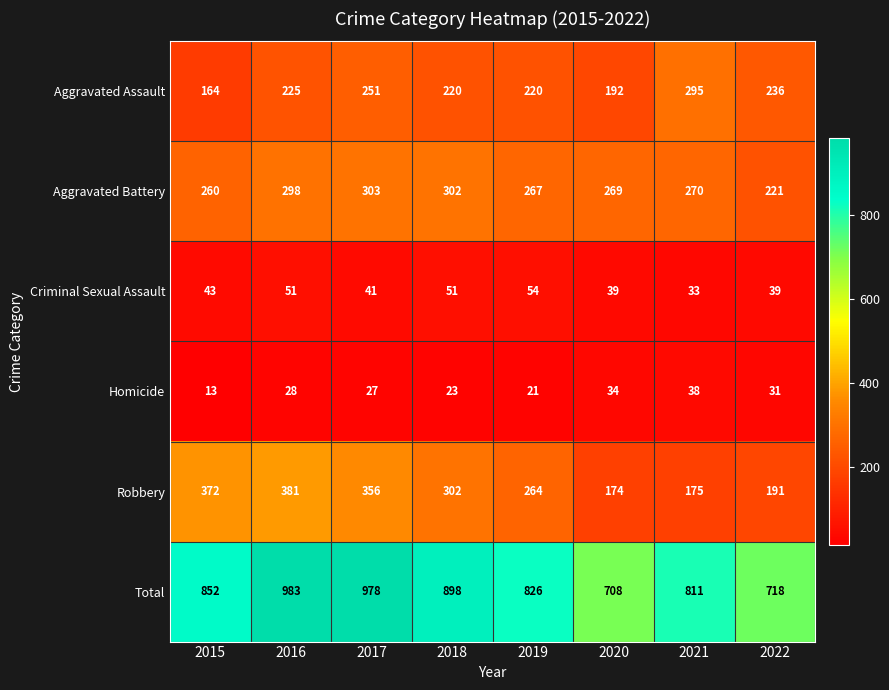

What is the greatest value displayed?

983